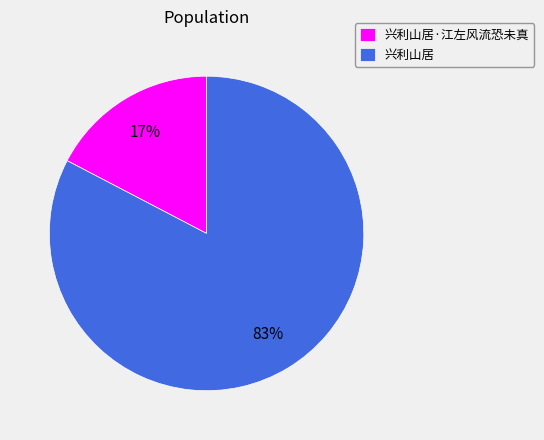

Count the number of slices in the pie.

2